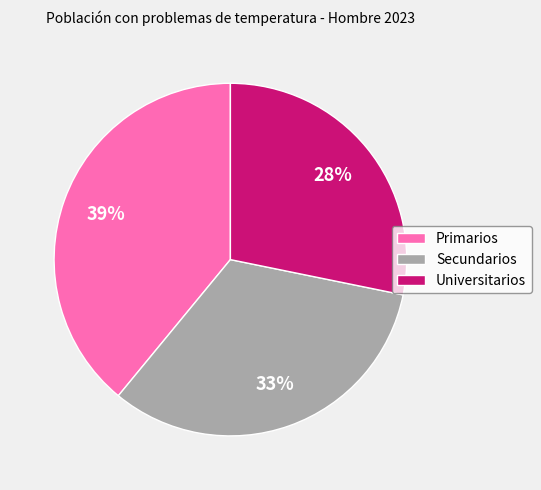

Is Primarios the majority of the pie?

No